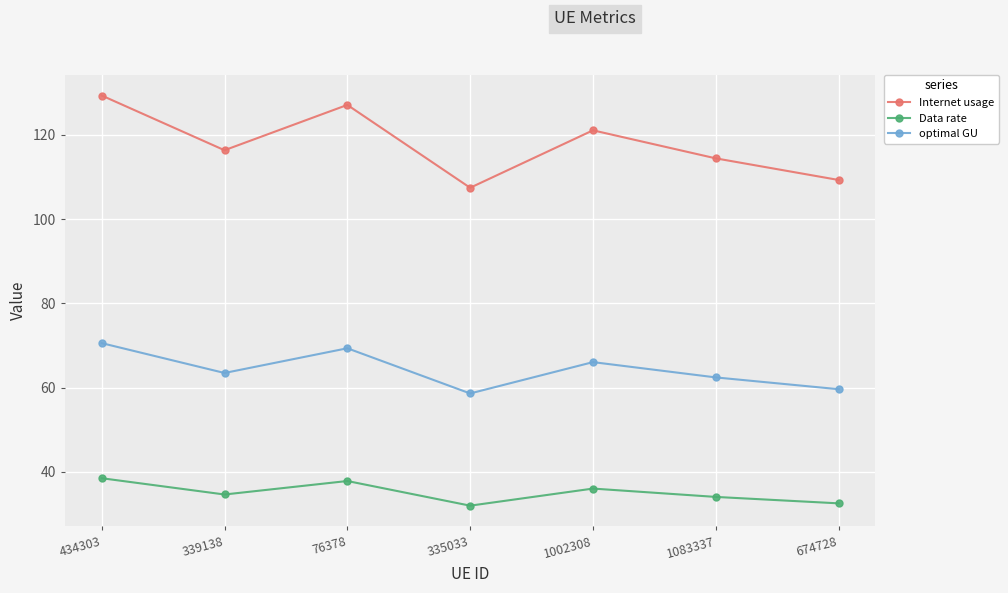

At which category does optimal GU reach its first local peak?

76378